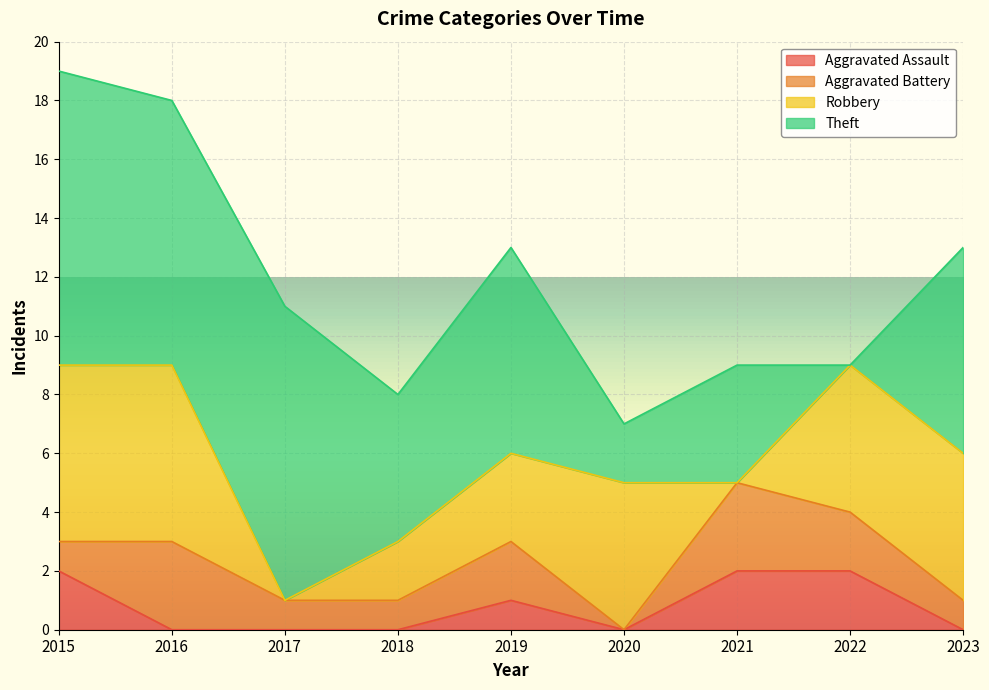

What is the difference between the maximum and minimum values in the Robbery series?

6